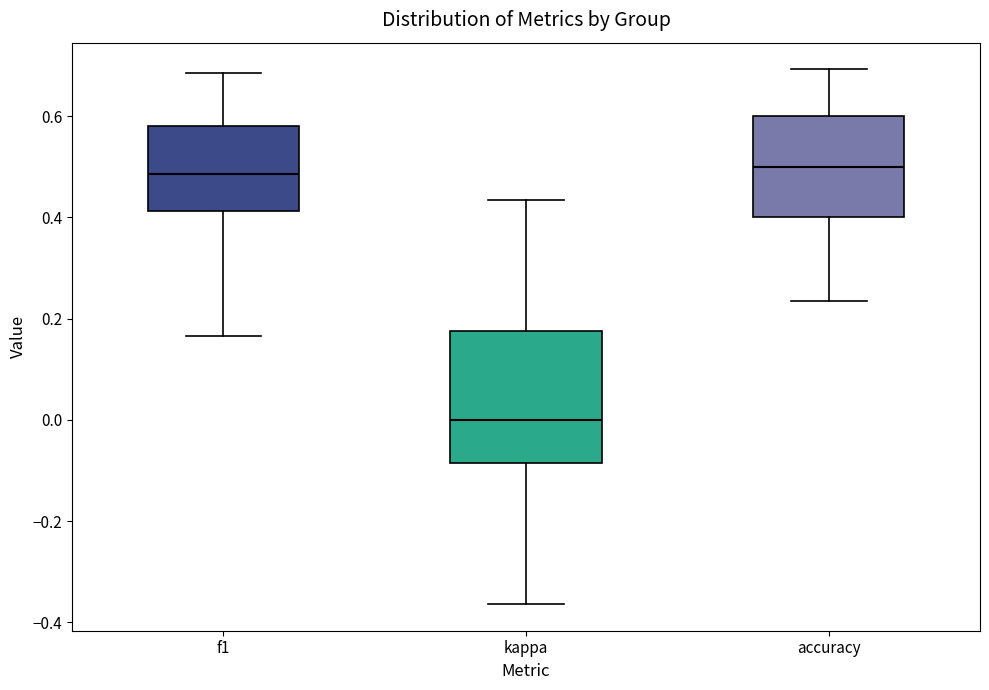

Reading left to right, read every box against the y-axis: the position of its median line, the range the box covers, and the ends of its whiskers. The values are not printed on the chart, so give them approximately, as read against the axis.

f1: median 0.48, box 0.42 to 0.58, whiskers 0.16 to 0.68
kappa: median 0.00, box -0.08 to 0.18, whiskers -0.36 to 0.44
accuracy: median 0.50, box 0.40 to 0.60, whiskers 0.24 to 0.70